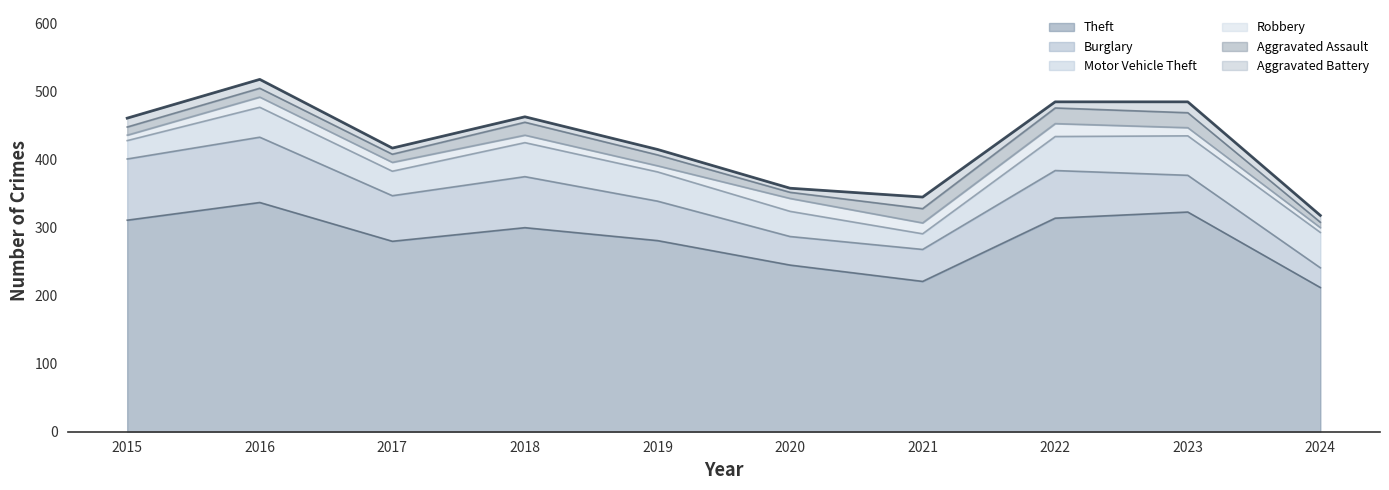

What is the difference between the highest and lowest values at 2021?

205